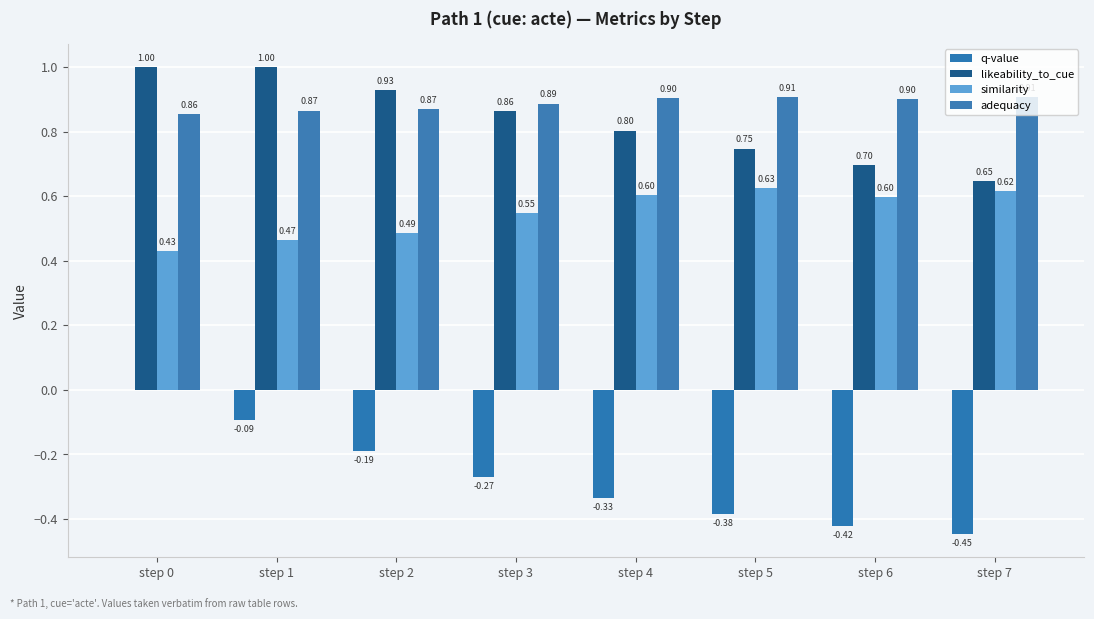

At which label does likeability_to_cue reach its minimum?

step 7